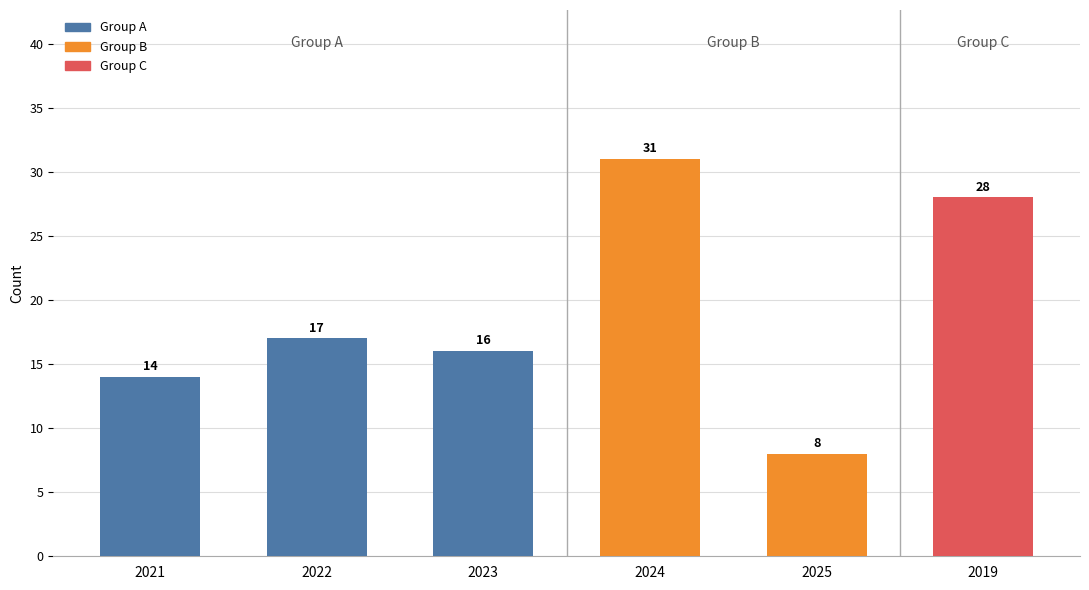

Which category has the lowest value across all series?

2025